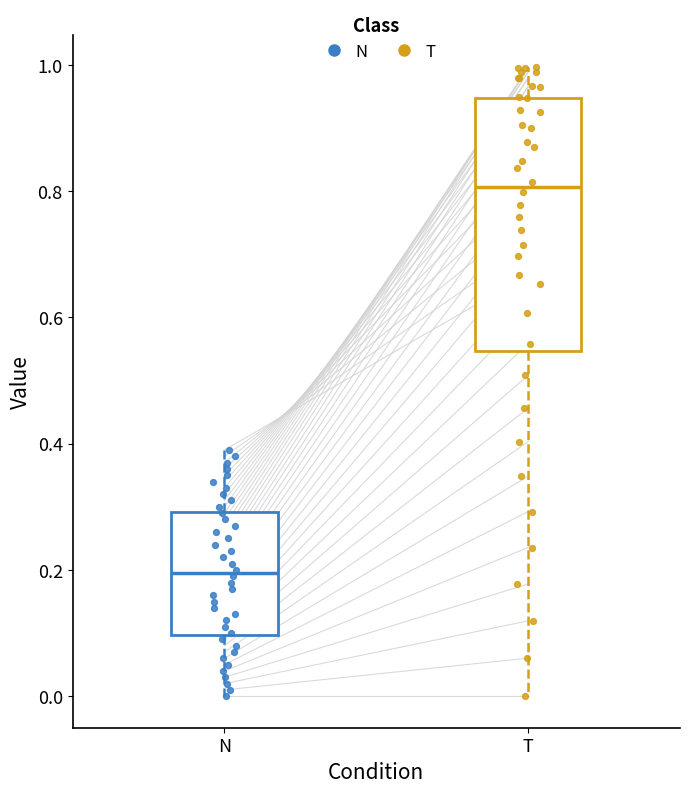

Which box has the highest median line?

T